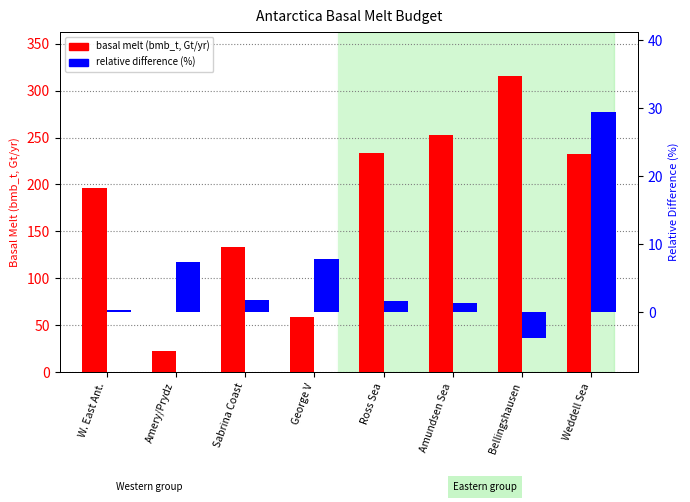

What is the label of the 6th bar from the left?

Amundsen Sea